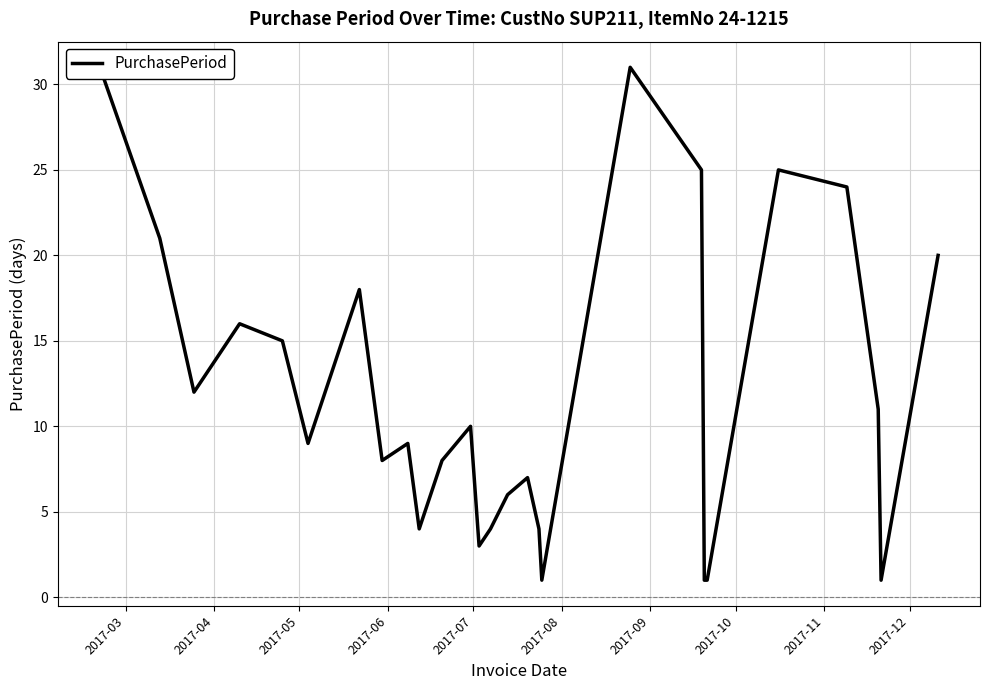

How many interior local valleys (lower than both neighbors) does the data have?

7